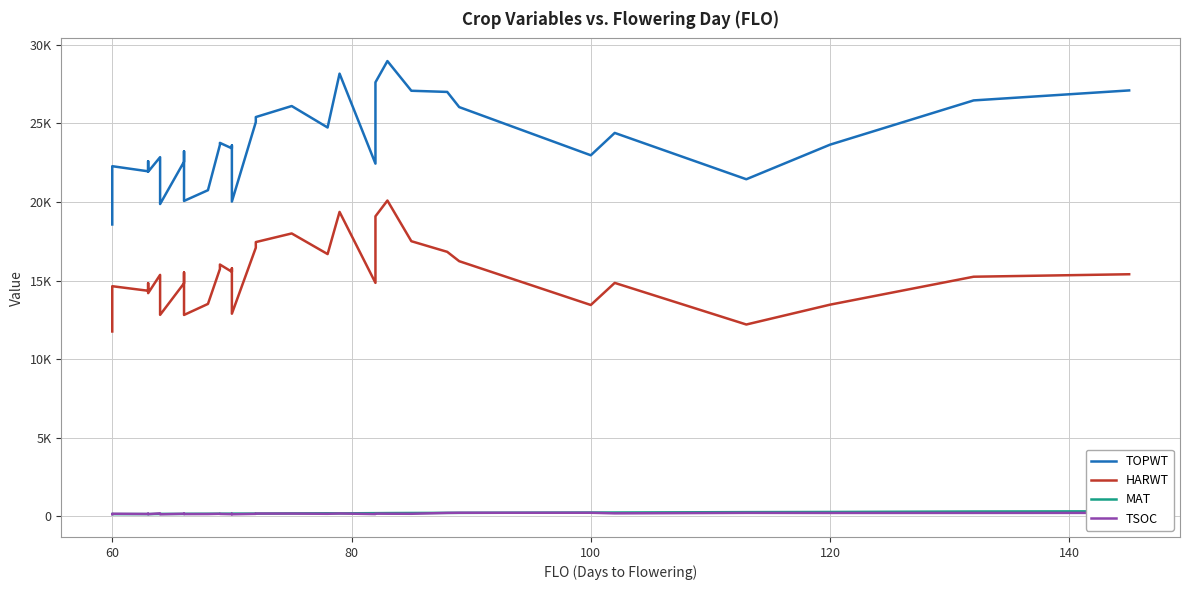

Reading left to right, what are all the values shown in this chart?

TOPWT: 18568	22278	21952	21952	22594	21923	22853	22853	19869	22563	23229	23229	23115	20066	20750	23637	23763	23414	23600	23600	20026	25085	25406	26108	24741	28171	22442	27618	28971	27081	27006	26041	22973	24397	21447	23649	26466	27102
HARWT: 11755	14637	14347	14347	14831	14193	15359	15359	12812	14824	15320	15320	15511	12807	13509	15731	16017	15553	15777	15777	12886	17087	17446	17996	16683	19367	14850	19088	20091	17502	16825	16230	13441	14848	12198	13462	15241	15398
MAT: 128	127	130	130	131	128	137	137	140	138	138	138	142	145	150	151	152	155	156	156	158	158	159	172	180	174	188	188	193	199	205	206	227	228	253	263	292	305
TSOC: 117	150	135	149	141	124	175	151	114	149	137	144	143	130	131	147	137	122	138	150	116	143	161	161	147	167	129	157	152	148	204	213	213	175	206	201	202	205